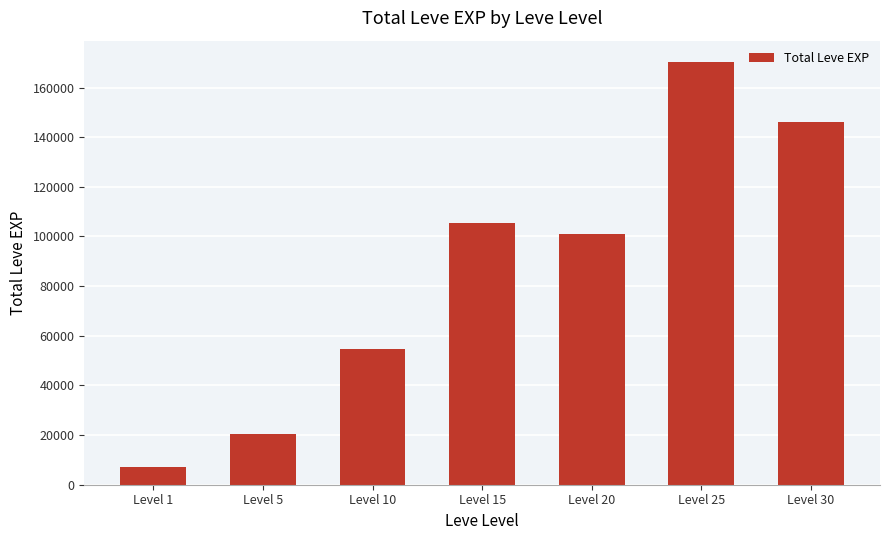

Is it true that the value at Level 30 is 145970?

True